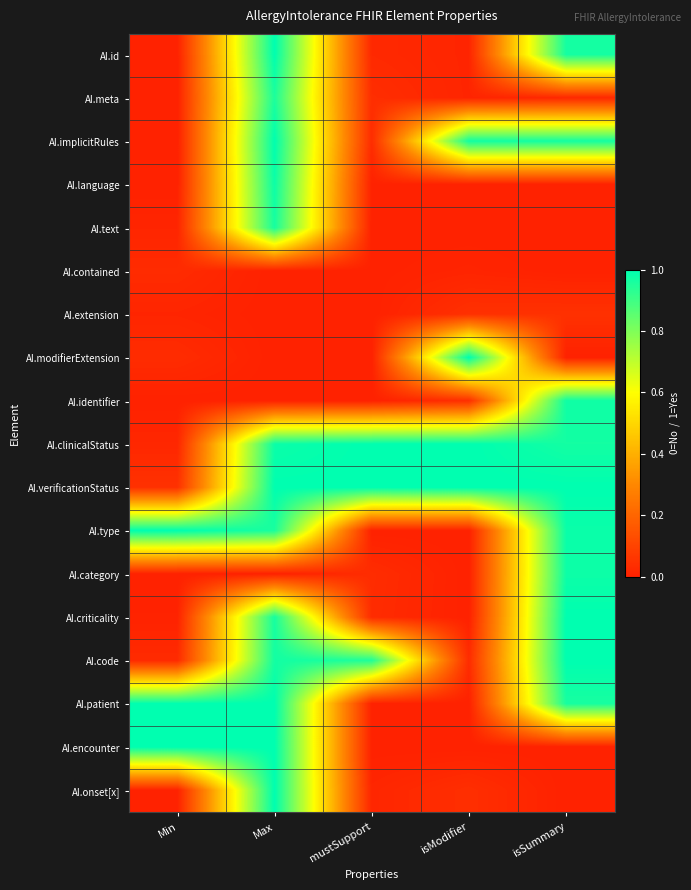

Reading left to right, what are all the values shown in this chart?

AI.id: Min=0.0	Max=1.0	mustSupport=0.0	isModifier=0.0	isSummary=1.0
AI.meta: Min=0.0	Max=1.0	mustSupport=0.0	isModifier=0.0	isSummary=0.0
AI.implicitRules: Min=0.0	Max=1.0	mustSupport=0.0	isModifier=1.0	isSummary=1.0
AI.language: Min=0.0	Max=1.0	mustSupport=0.0	isModifier=0.0	isSummary=0.0
AI.text: Min=0.0	Max=1.0	mustSupport=0.0	isModifier=0.0	isSummary=0.0
AI.contained: Min=0.0	Max=0.0	mustSupport=0.0	isModifier=0.0	isSummary=0.0
AI.extension: Min=0.0	Max=0.0	mustSupport=0.0	isModifier=0.0	isSummary=0.0
AI.modifierExtension: Min=0.0	Max=0.0	mustSupport=0.0	isModifier=1.0	isSummary=0.0
AI.identifier: Min=0.0	Max=0.0	mustSupport=0.0	isModifier=0.0	isSummary=1.0
AI.clinicalStatus: Min=0.0	Max=1.0	mustSupport=1.0	isModifier=1.0	isSummary=1.0
AI.verificationStatus: Min=0.0	Max=1.0	mustSupport=1.0	isModifier=1.0	isSummary=1.0
AI.type: Min=1.0	Max=1.0	mustSupport=0.0	isModifier=0.0	isSummary=1.0
AI.category: Min=0.0	Max=0.0	mustSupport=0.0	isModifier=0.0	isSummary=1.0
AI.criticality: Min=0.0	Max=1.0	mustSupport=0.0	isModifier=0.0	isSummary=1.0
AI.code: Min=0.0	Max=1.0	mustSupport=1.0	isModifier=0.0	isSummary=1.0
AI.patient: Min=1.0	Max=1.0	mustSupport=0.0	isModifier=0.0	isSummary=1.0
AI.encounter: Min=1.0	Max=1.0	mustSupport=0.0	isModifier=0.0	isSummary=0.0
AI.onset[x]: Min=0.0	Max=1.0	mustSupport=0.0	isModifier=0.0	isSummary=0.0